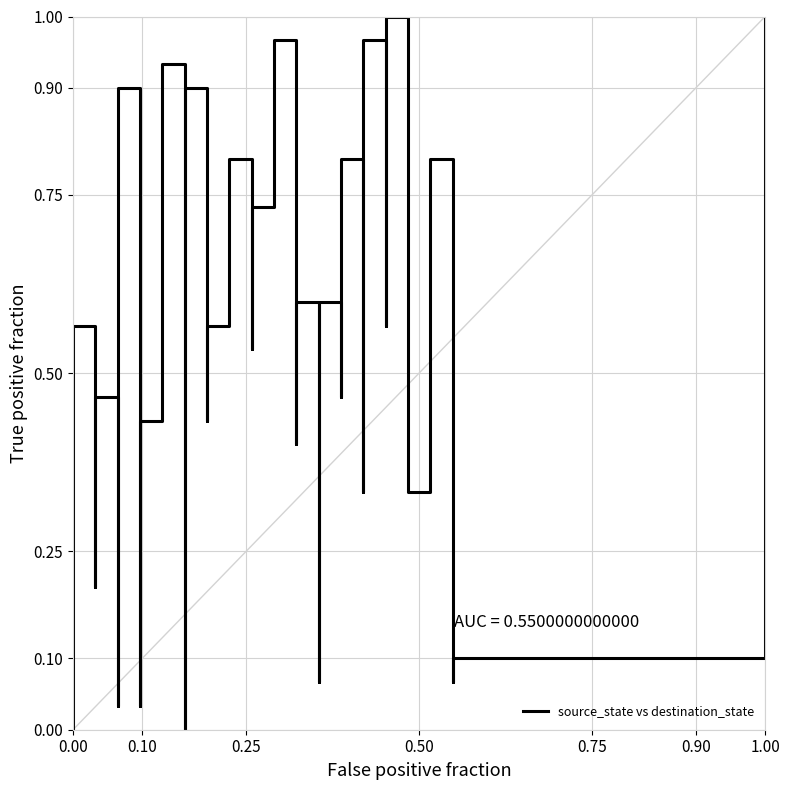

What is the maximum value shown in the chart?

1.0